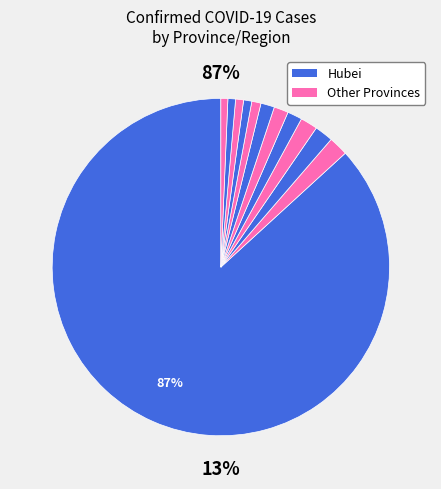

How many segments does this pie chart have?

12